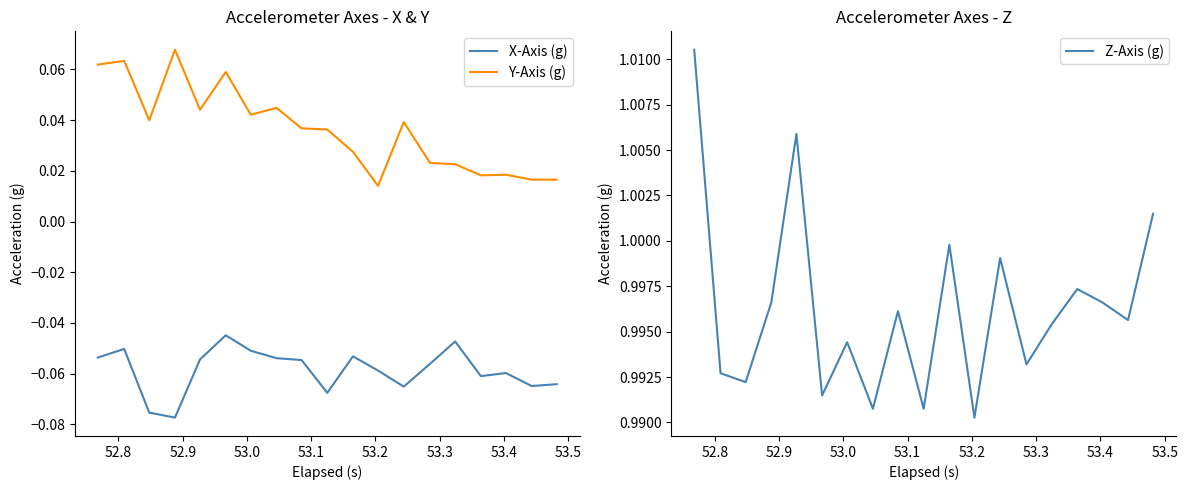

Reading left to right, what are all the values shown in this chart?

X-Axis (g): -0.1	-0.1	-0.1	-0.1	-0.1	-0.0	-0.1	-0.1	-0.1	-0.1	-0.1	-0.1	-0.1	-0.1	-0.0	-0.1	-0.1	-0.1	-0.1
Y-Axis (g): 0.1	0.1	0.0	0.1	0.0	0.1	0.0	0.0	0.0	0.0	0.0	0.0	0.0	0.0	0.0	0.0	0.0	0.0	0.0
Z-Axis (g): 1.0	1.0	1.0	1.0	1.0	1.0	1.0	1.0	1.0	1.0	1.0	1.0	1.0	1.0	1.0	1.0	1.0	1.0	1.0